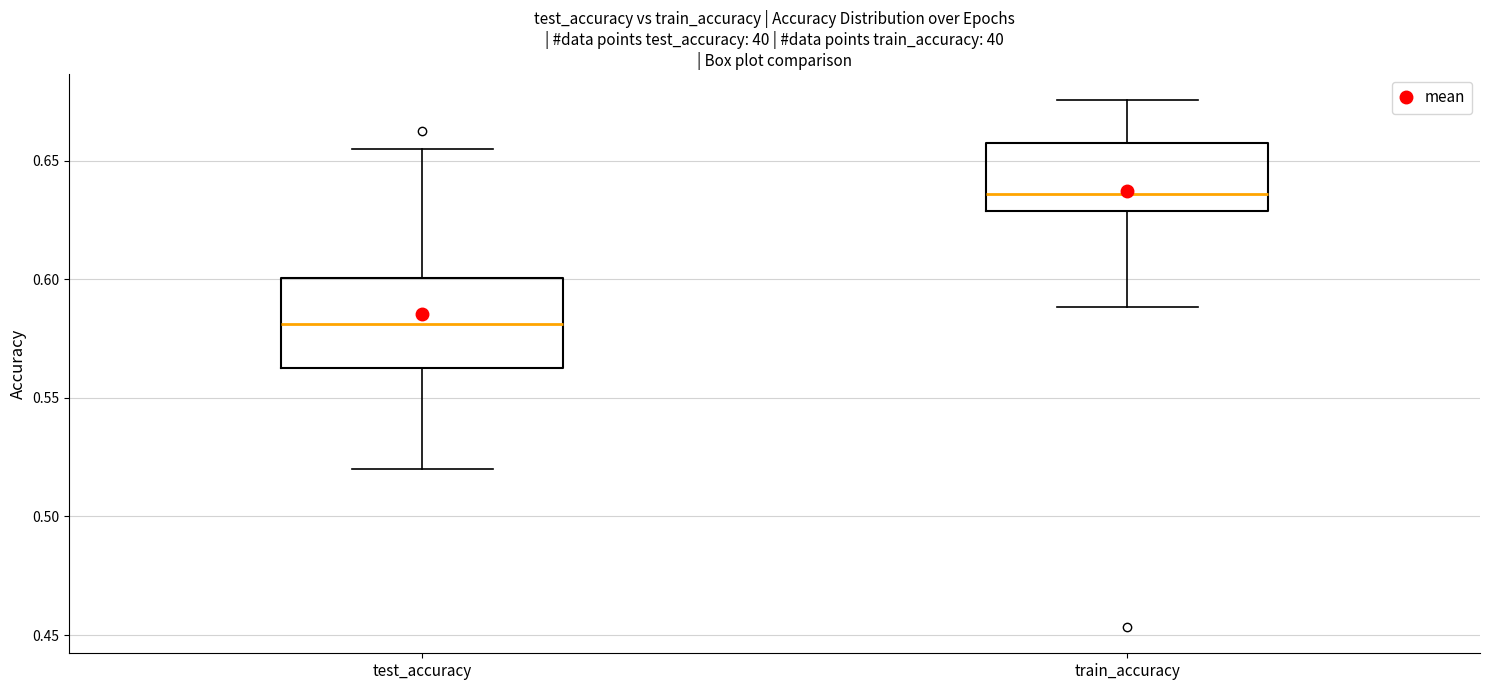

Which box is the tallest, from its lower edge to its upper edge?

test_accuracy